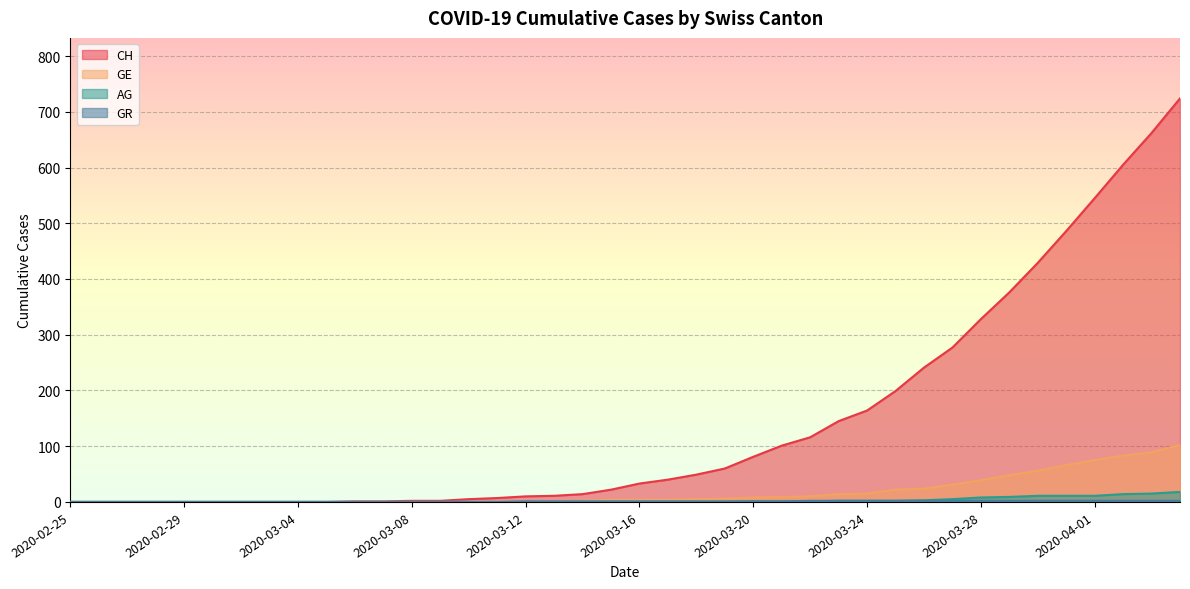

What is the difference between the CH values at 2020-03-05 and 2020-03-27?

277